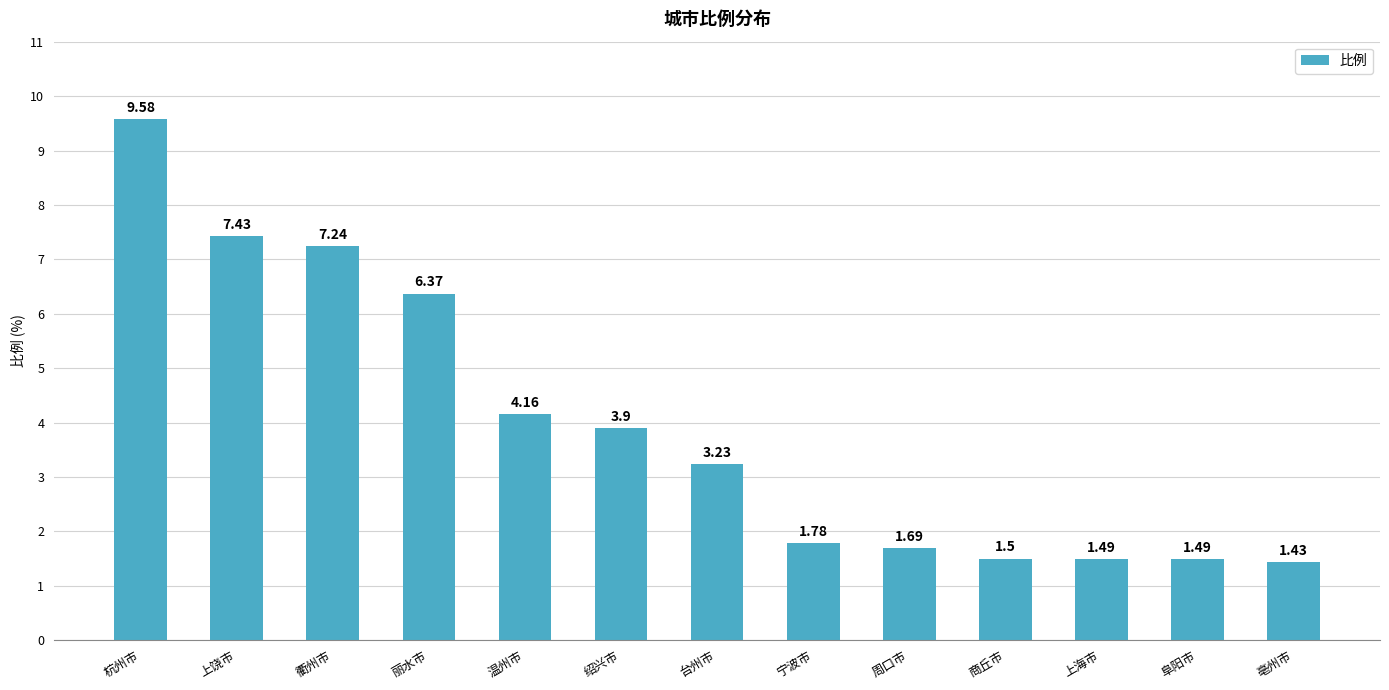

What is the label of the 8th bar from the right?

绍兴市